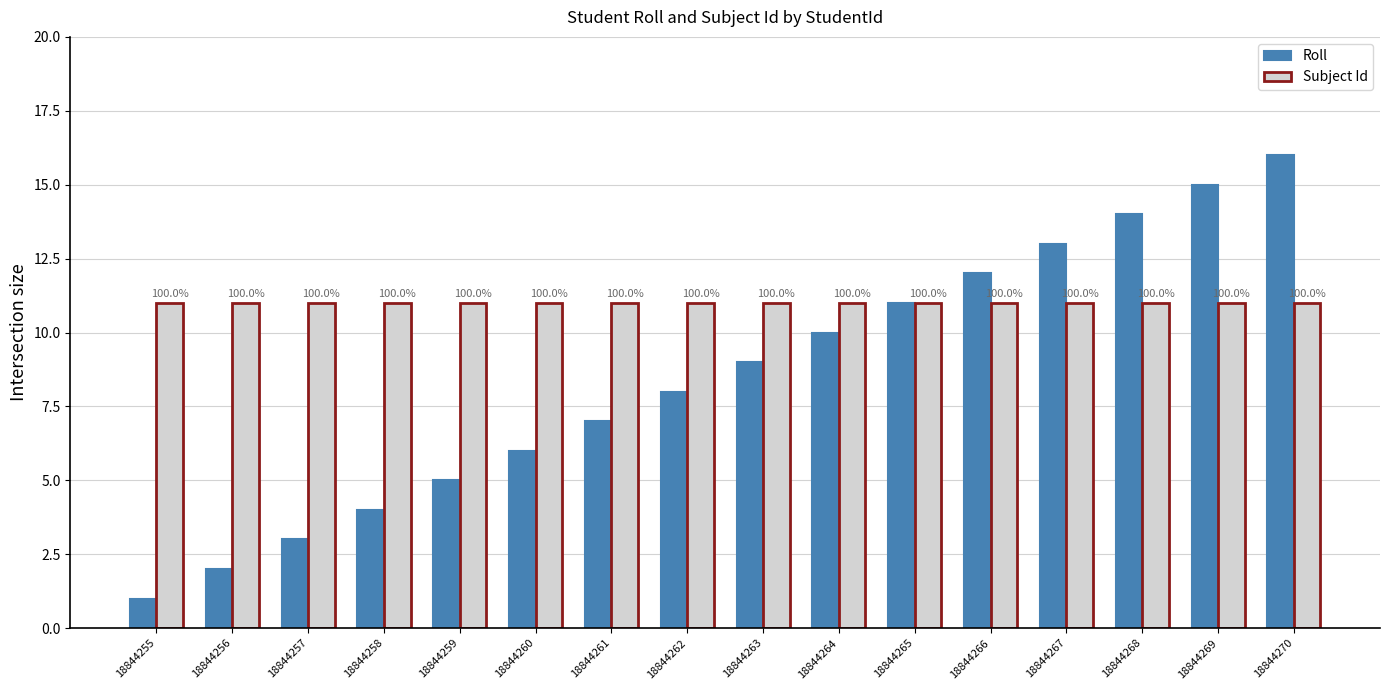

What are all the series names shown in the legend?

Roll, Subject Id